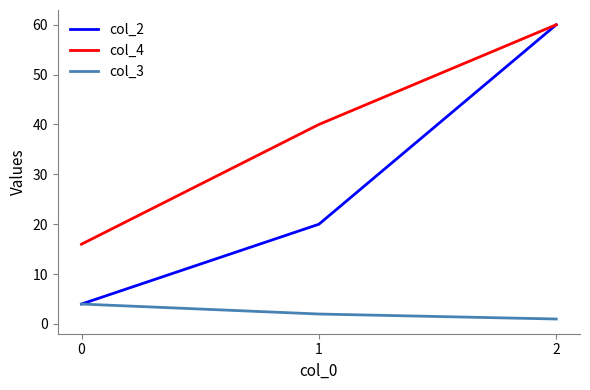

List the series in order of their overall mean, lowest first.

col_3, col_2, col_4